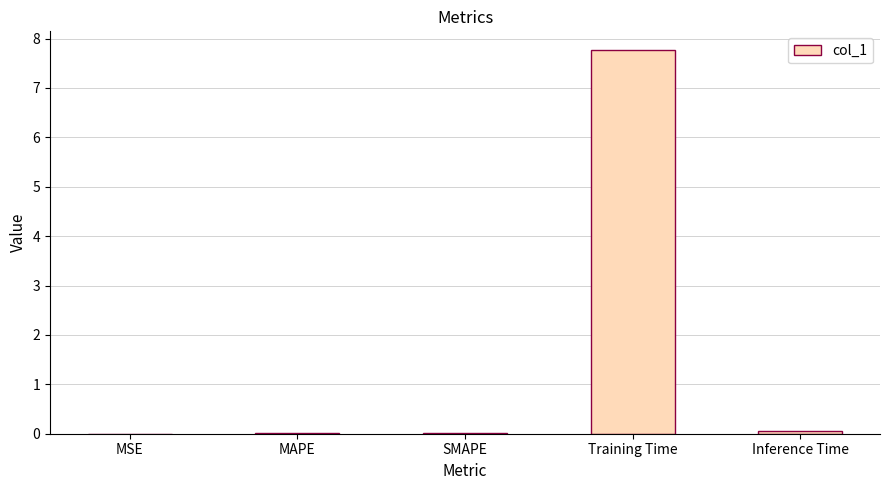

What is the sum of all values?

7.9